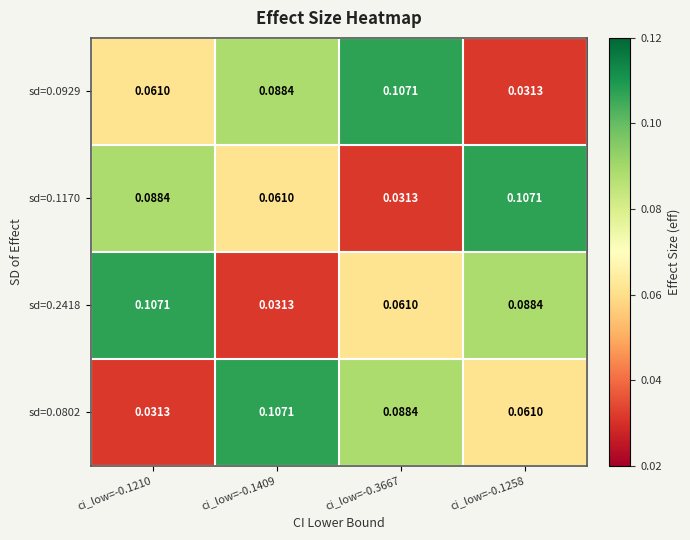

What is the total value across all series at ci_low=-0.1210?

0.3